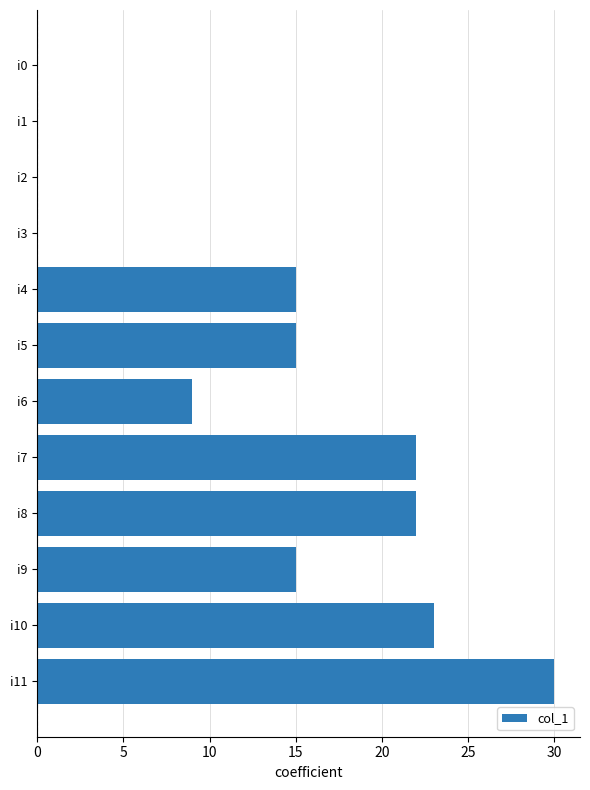

The chart shows a value of 14 at i3. True or false?

False